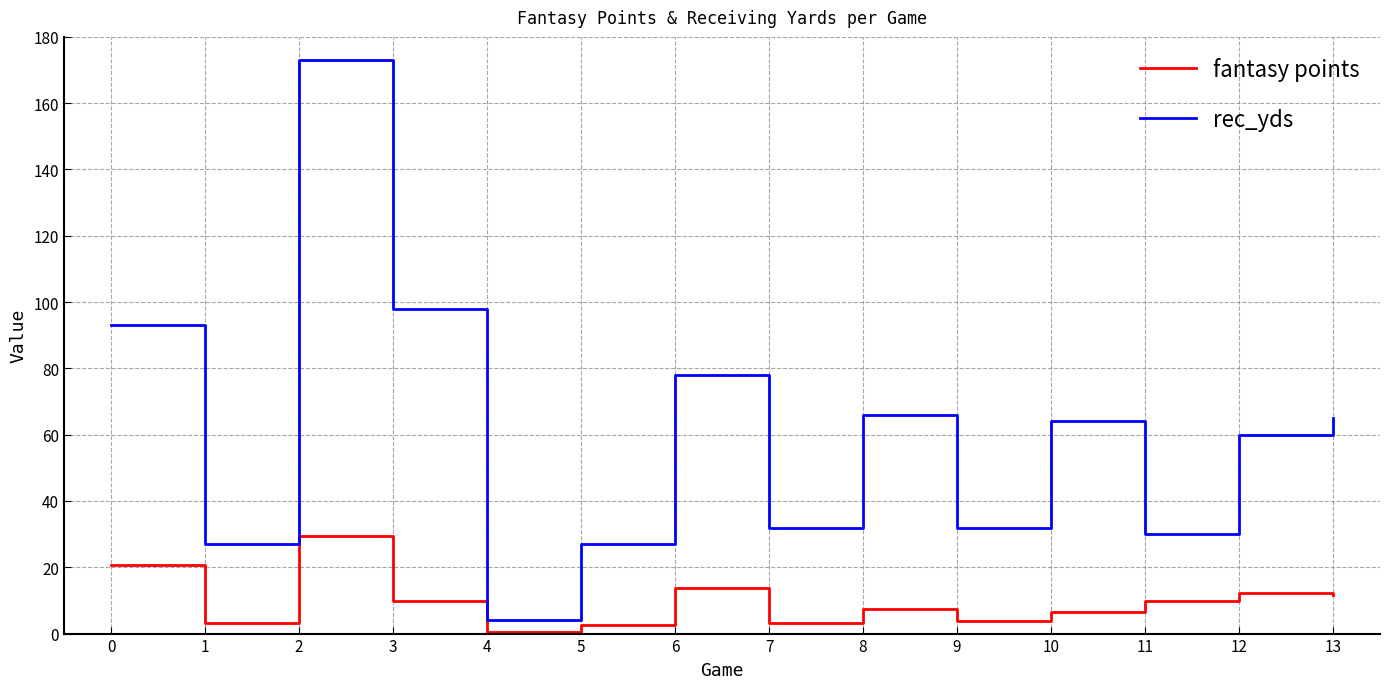

At which label does rec_yds first exceed 64?

0